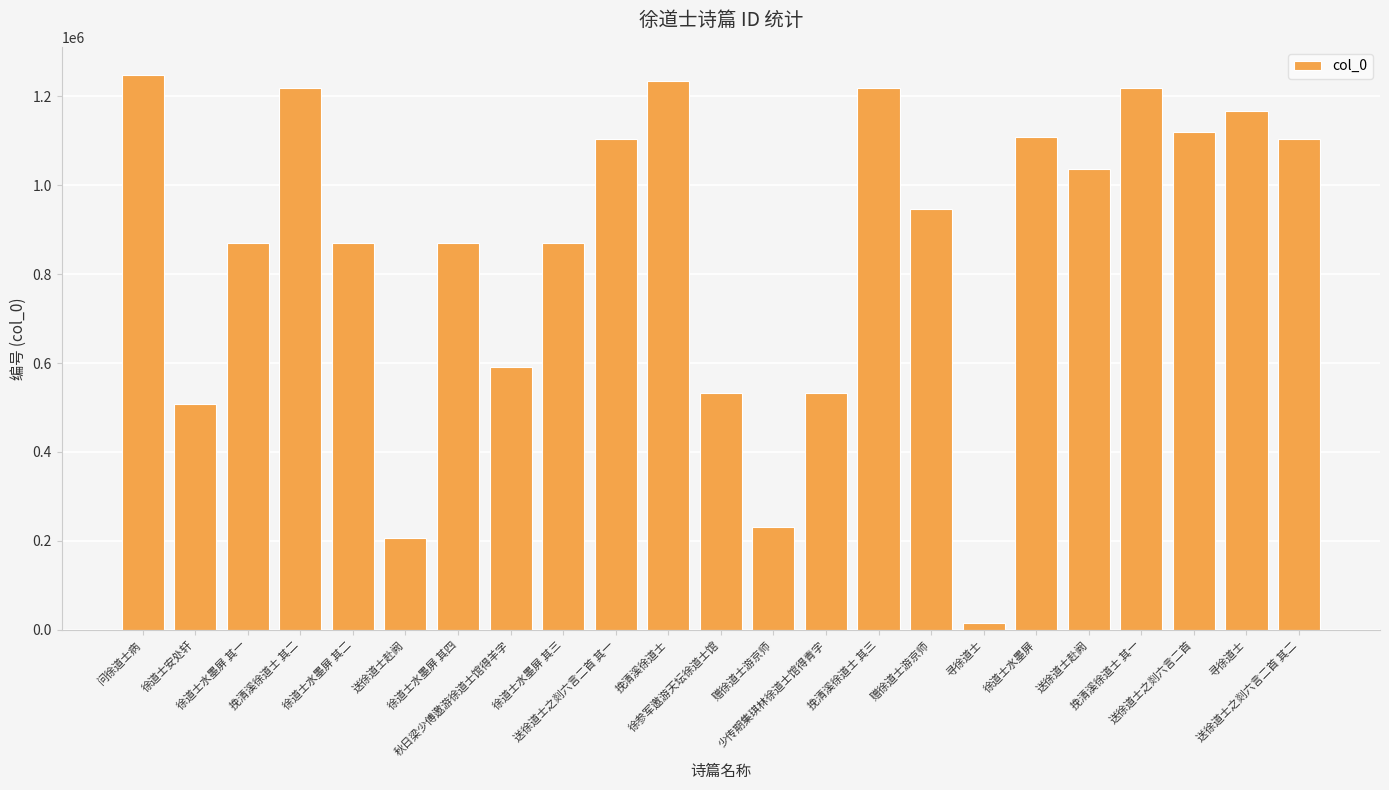

Which label corresponds to the largest value in the chart?

问徐道士病